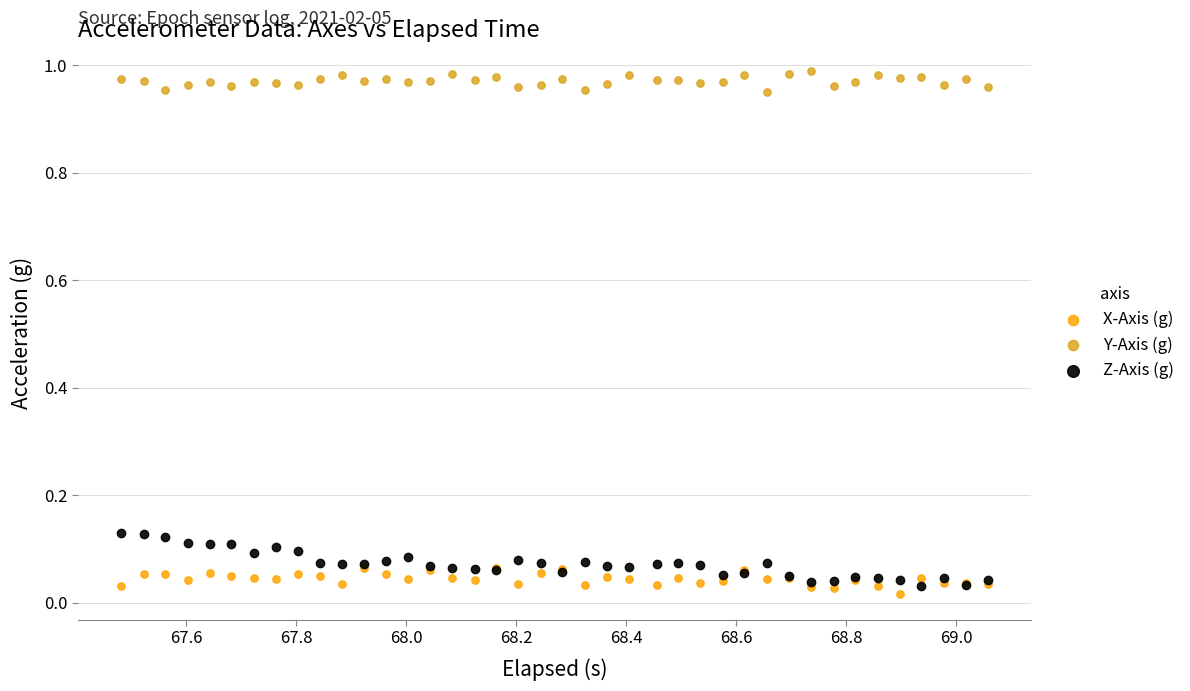

Which series has the largest Y range (max minus min)?

Z-Axis (g)